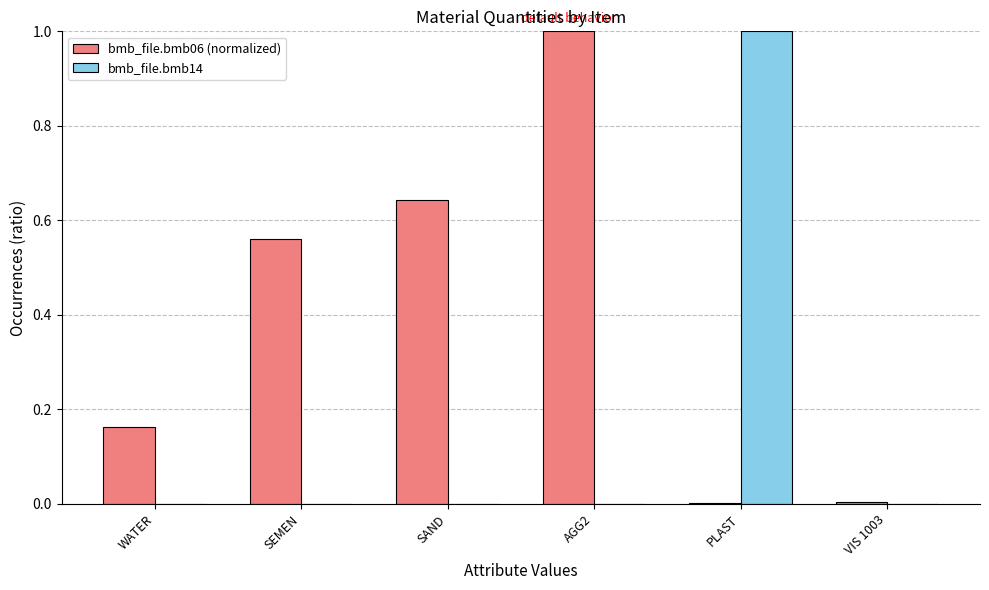

The bmb_file.bmb14 series shows 1.0 at PLAST. True or false?

True